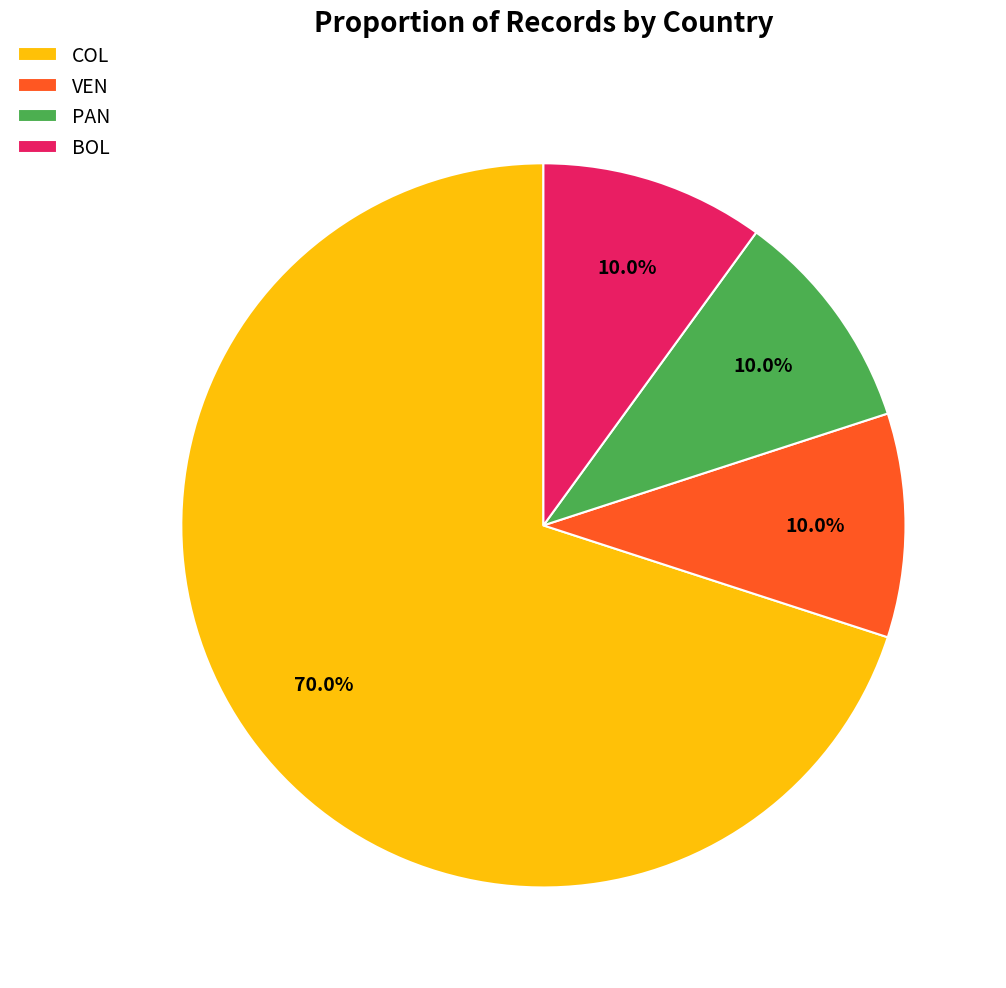

Which slice is the largest?

COL